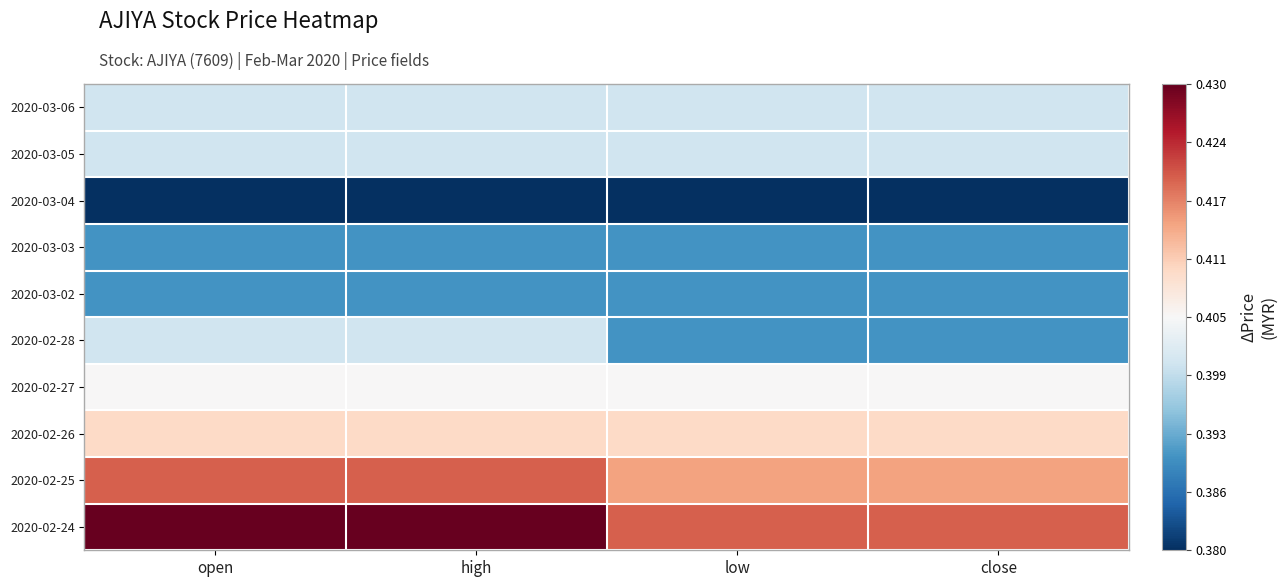

What is the total value across all series at high?

4.0